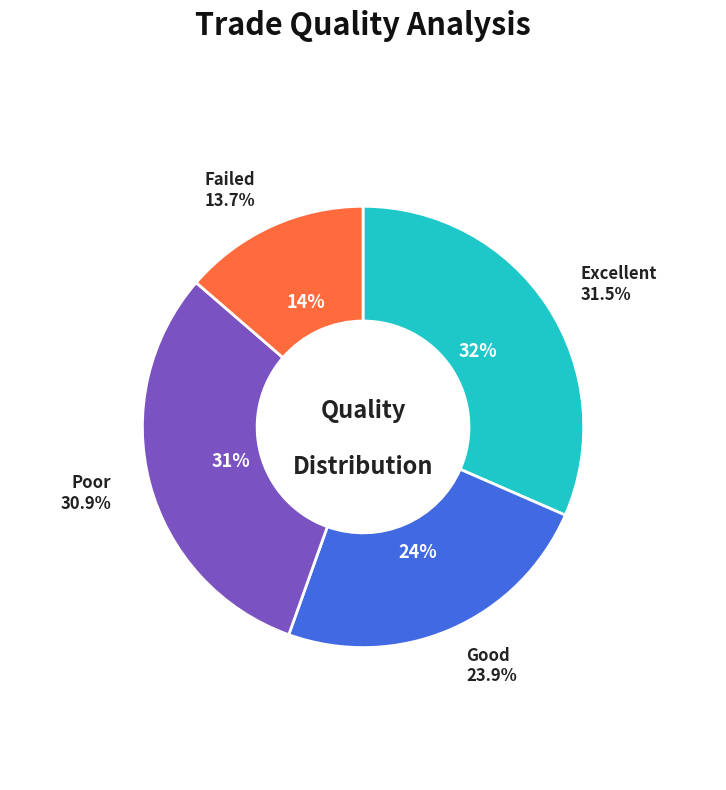

Does 427 represent more than half of the total?

No